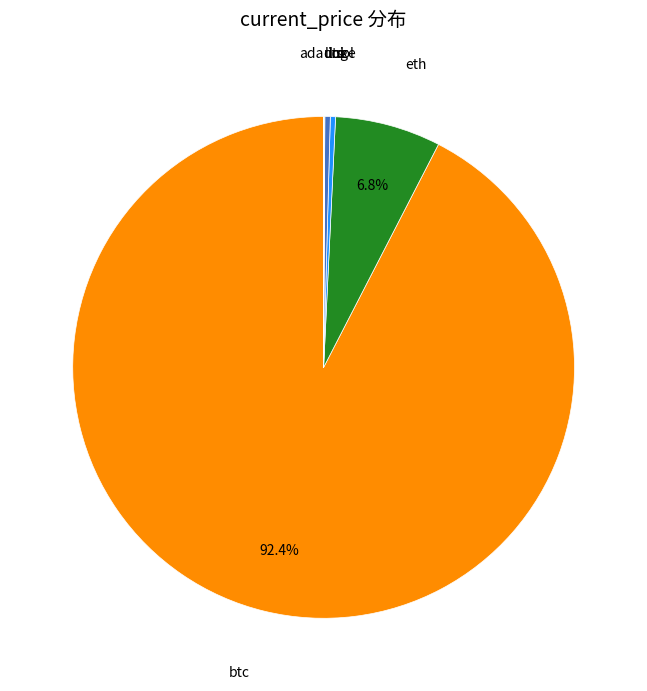

Is the sum of btc and ltc greater than half?

Yes